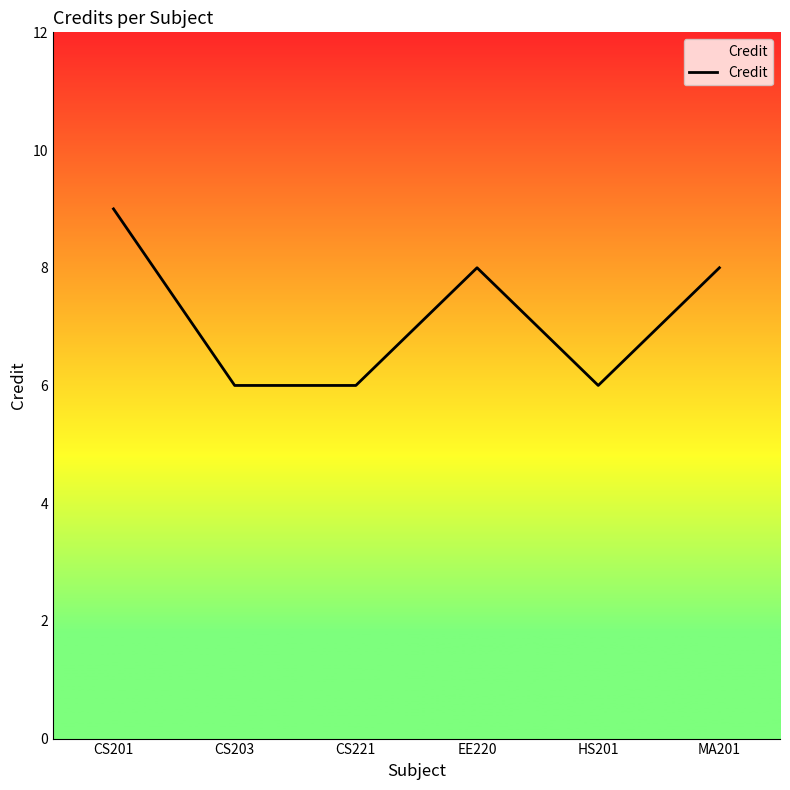

Reading left to right, transcribe all the data shown in this chart.

9	6	6	8	6	8